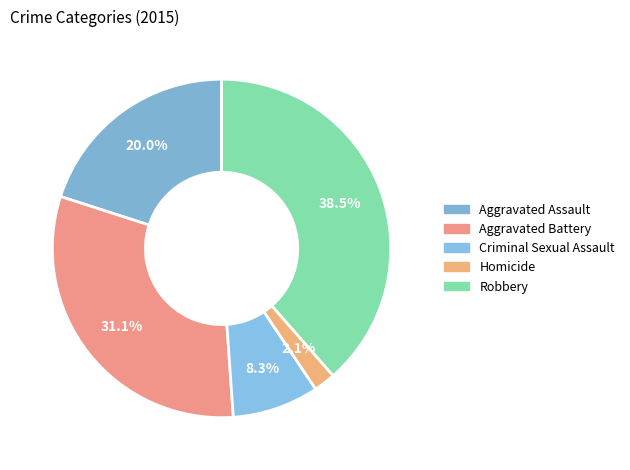

What is the ratio of the value at Criminal Sexual Assault to the value at Robbery?

0.2